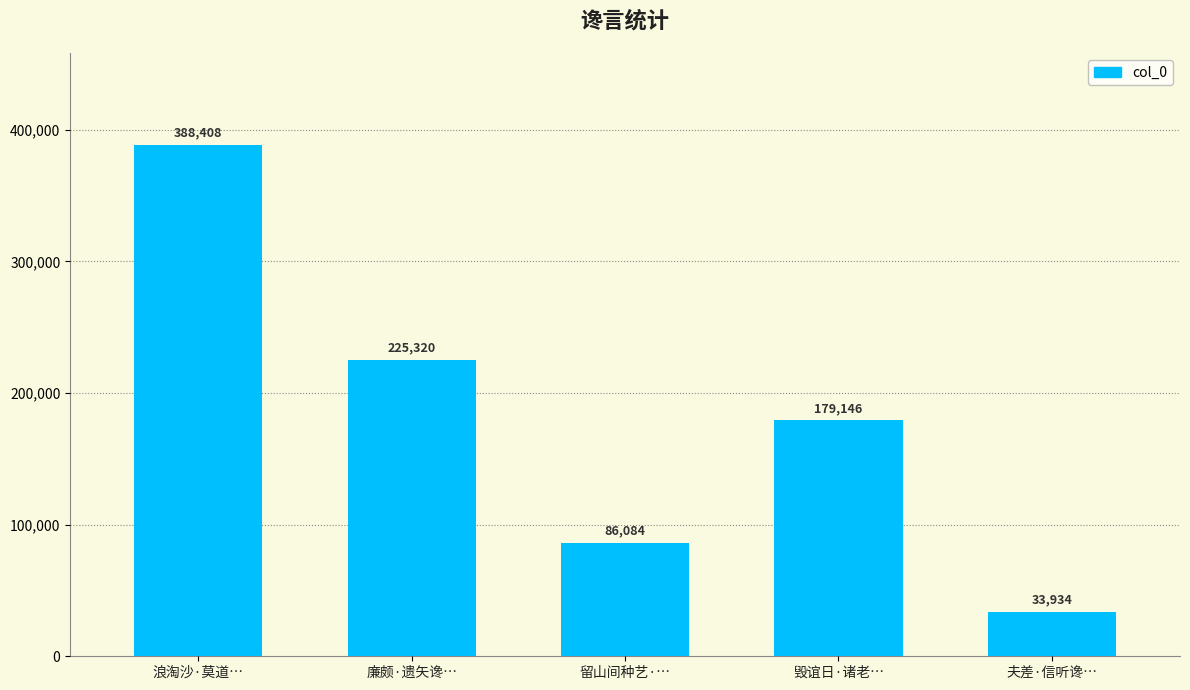

What is the change in value from 廉颇·遗矢谗… to 毁谊日·诸老…?

-46174